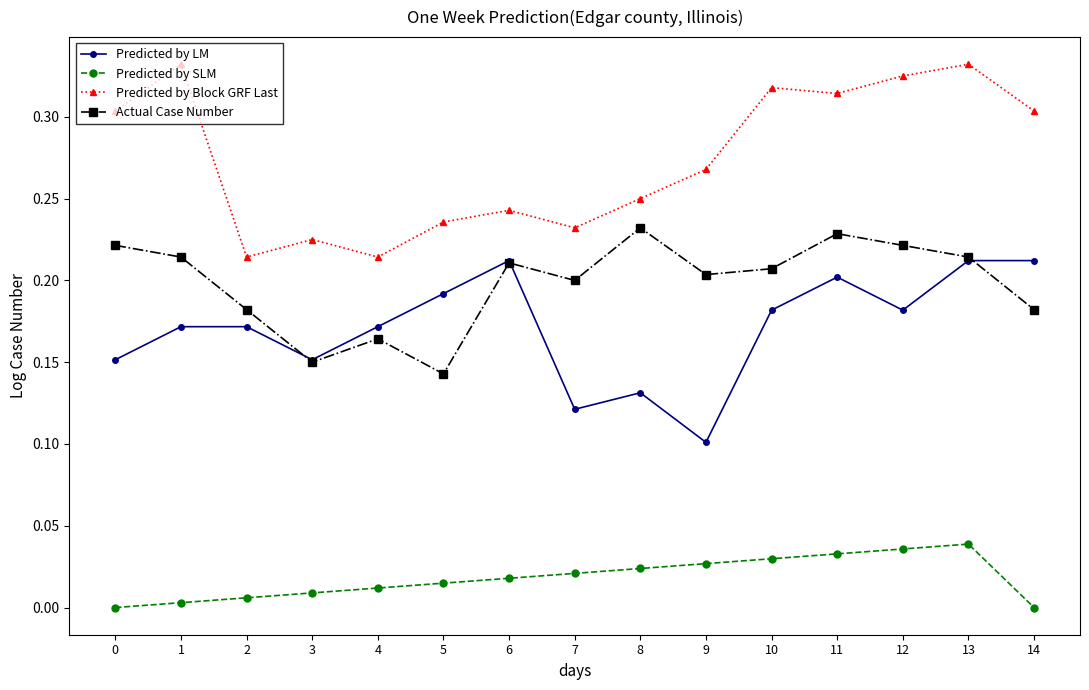

Count the number of data series in this chart.

4